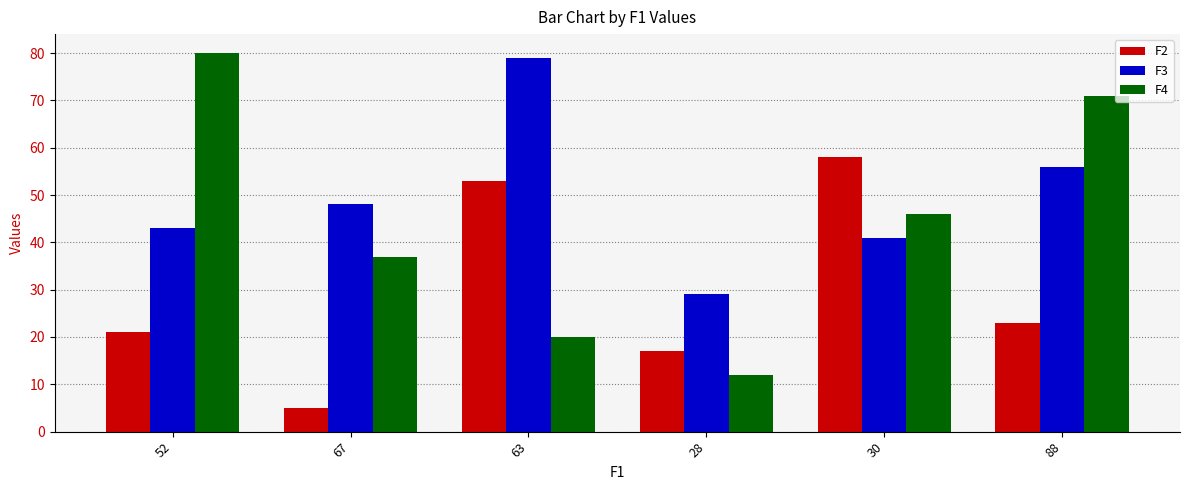

List the series in order of their peak value, lowest first.

F2, F3, F4